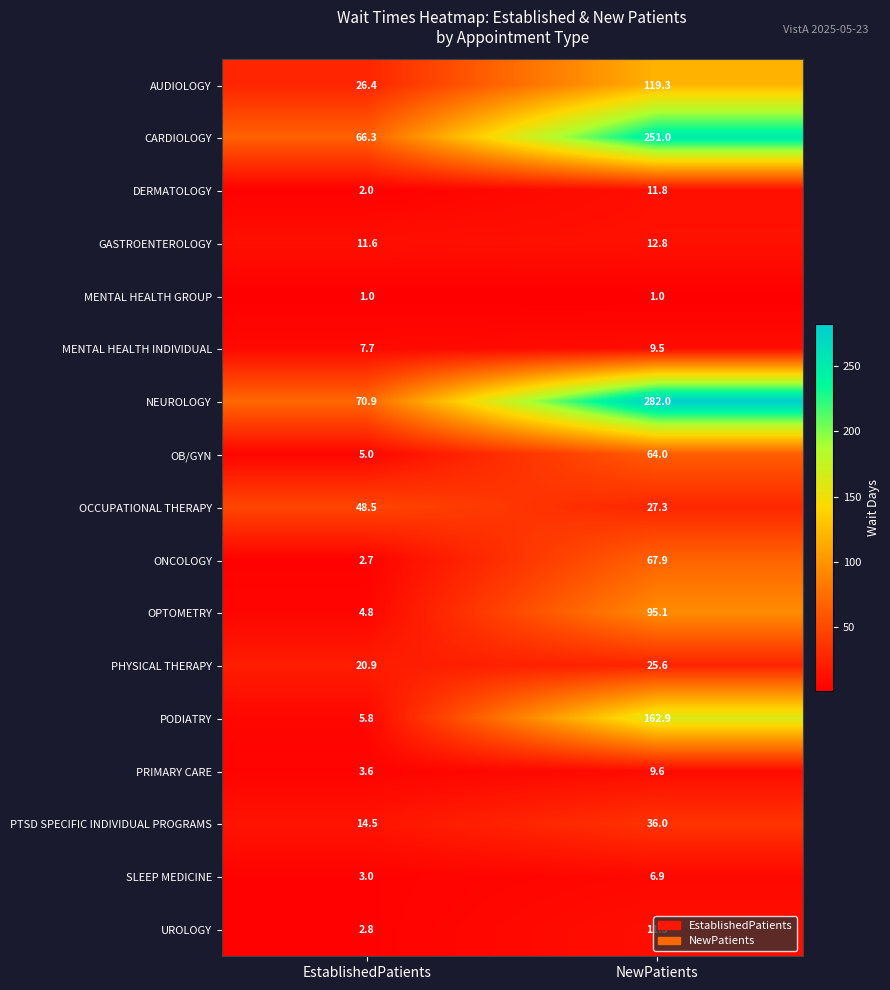

The value of GASTROENTEROLOGY at NewPatients is 12.8. True or false?

True